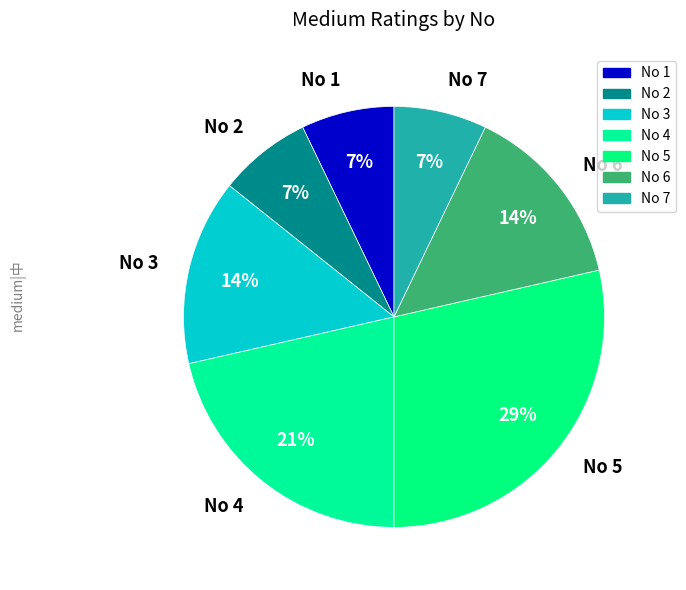

Is there any slice that represents more than half of the pie?

No